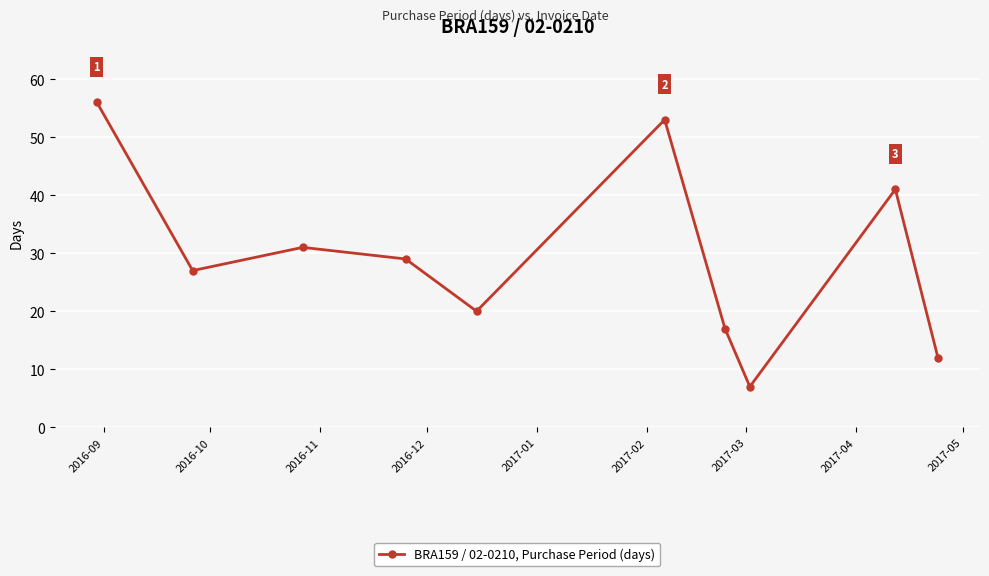

Reading right to left, list all the values displayed in this chart.

12	41	7	17	53	20	29	31	27	56